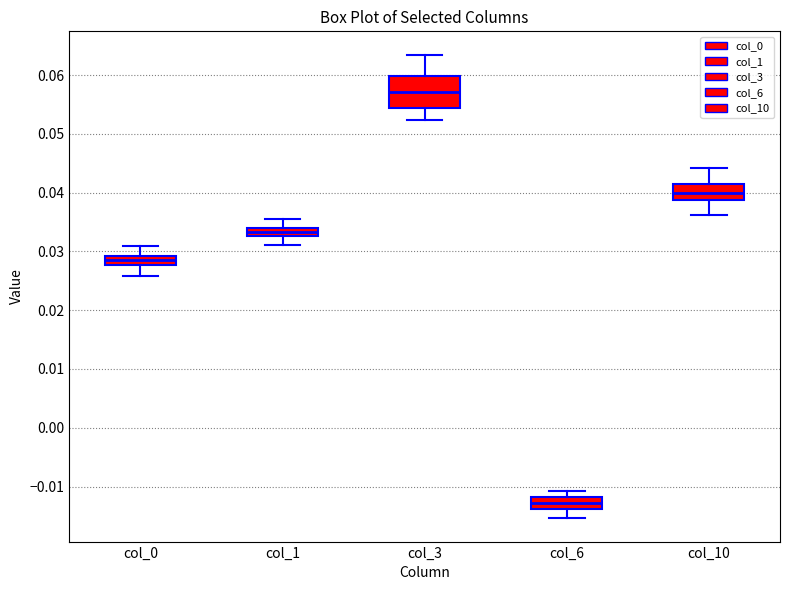

Where is the upper edge of the box for col_1 on the y-axis? The values are not printed on the chart, so give them approximately, as read against the axis.

0.034